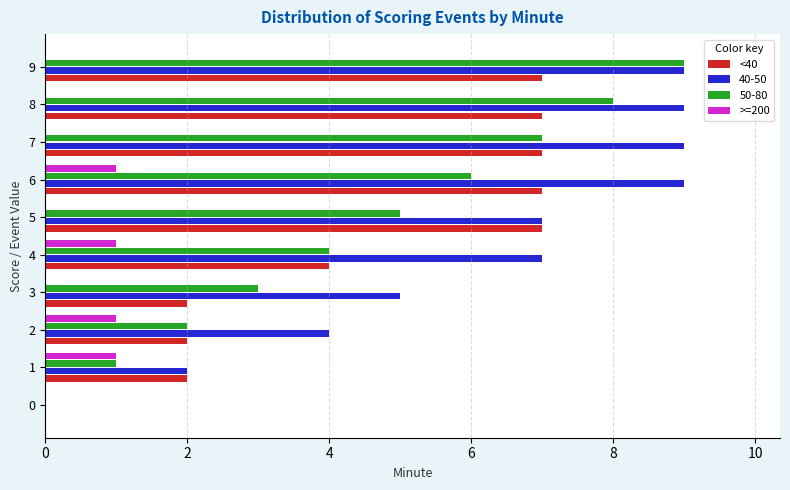

At which category is the sum across all series the highest?

9